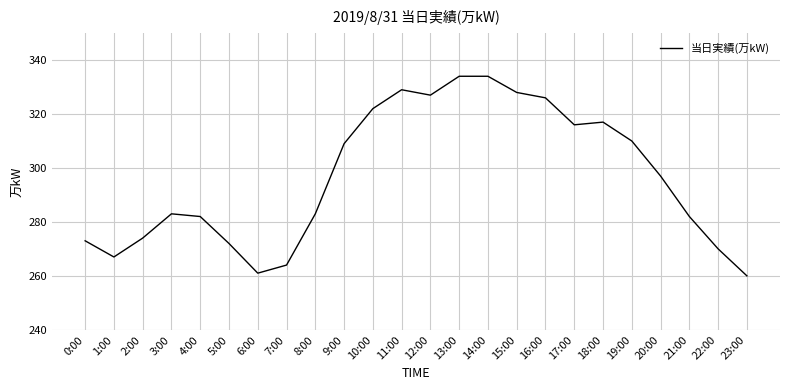

Is it true that the value at 12:00 is 188?

False